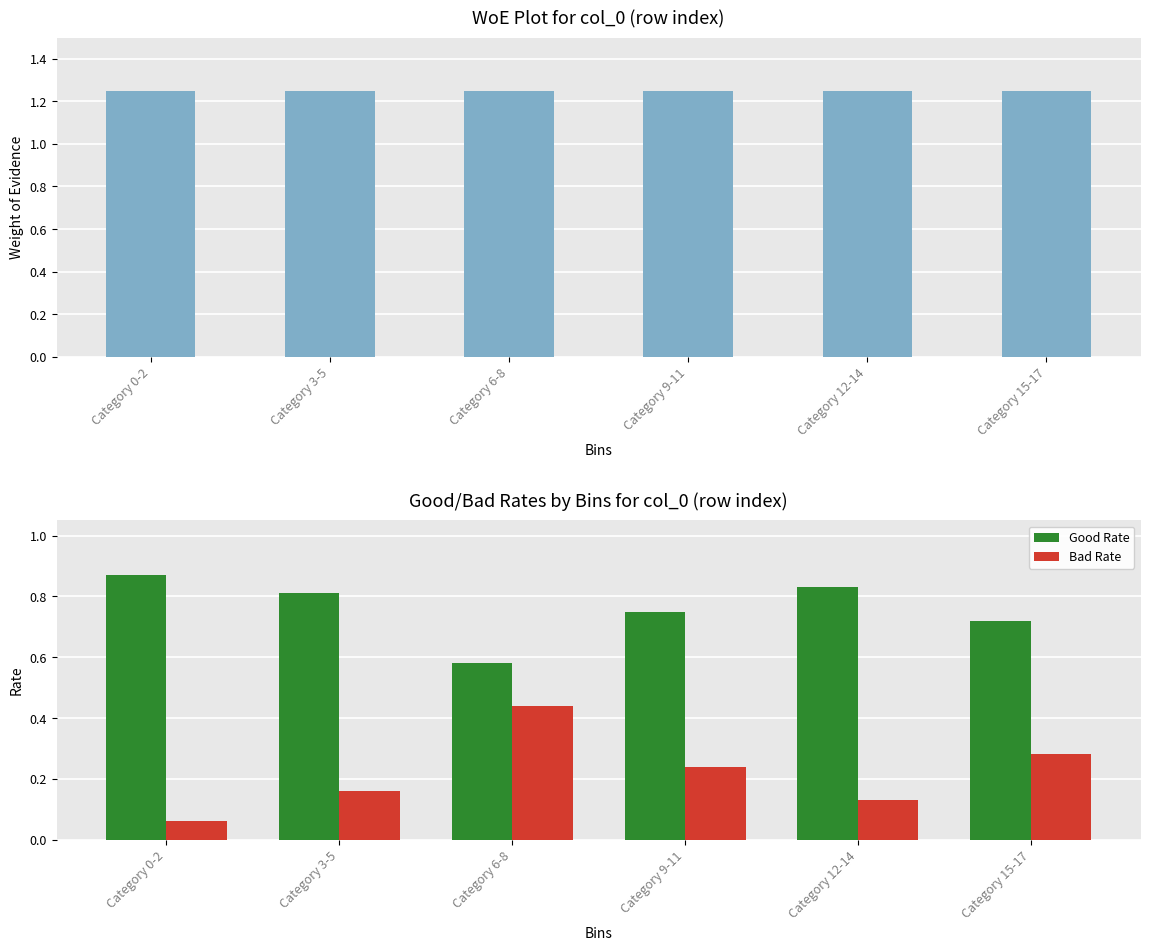

At which label is Bad Rate closest to 0?

Category 0-2